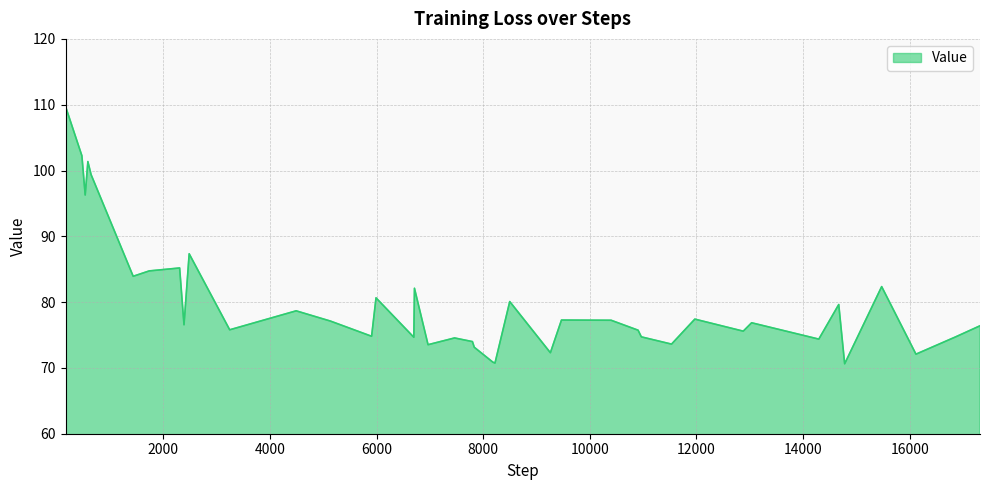

What is the minimum value shown in the chart?

70.6